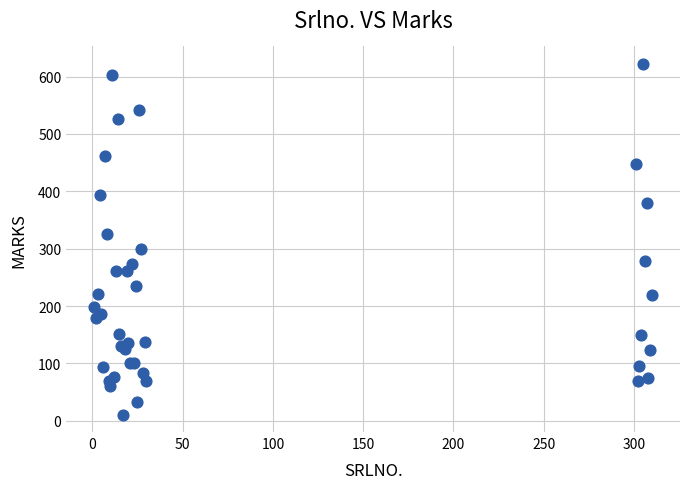

What Y value in the scatter plot is closest to 316?

325